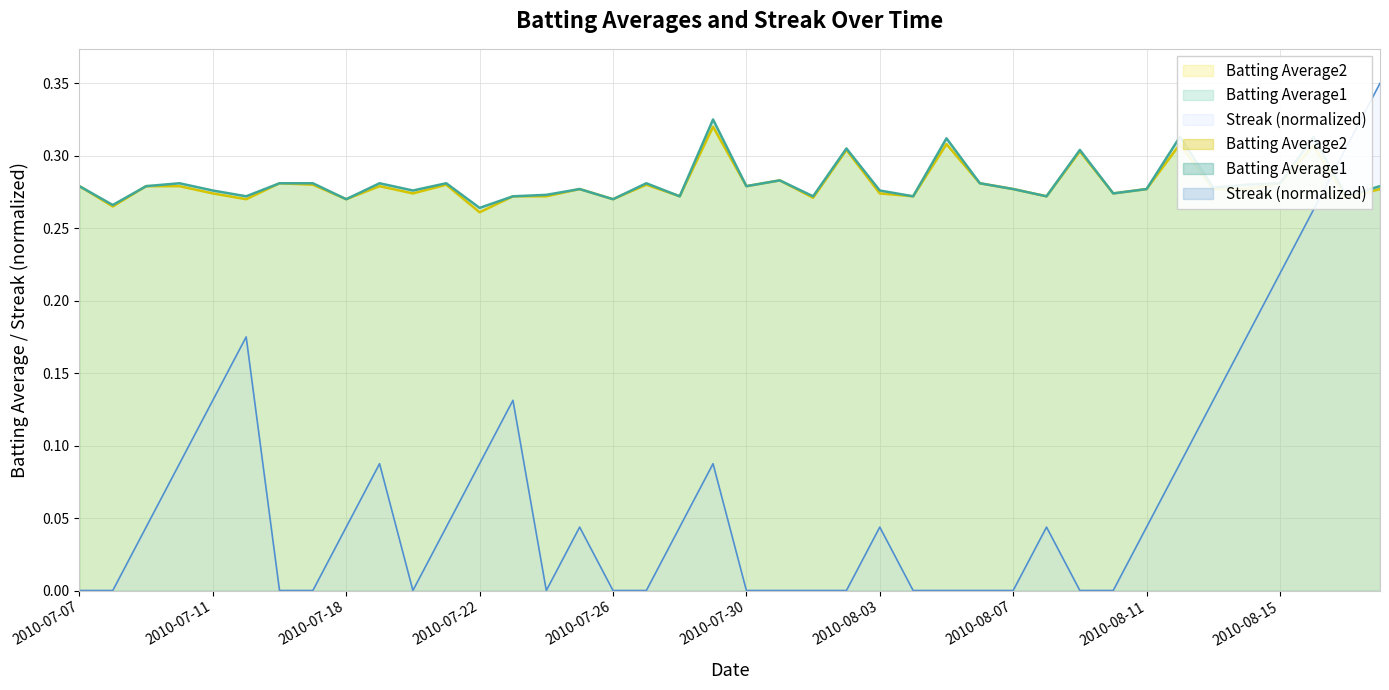

How many lines are shown in the chart?

3